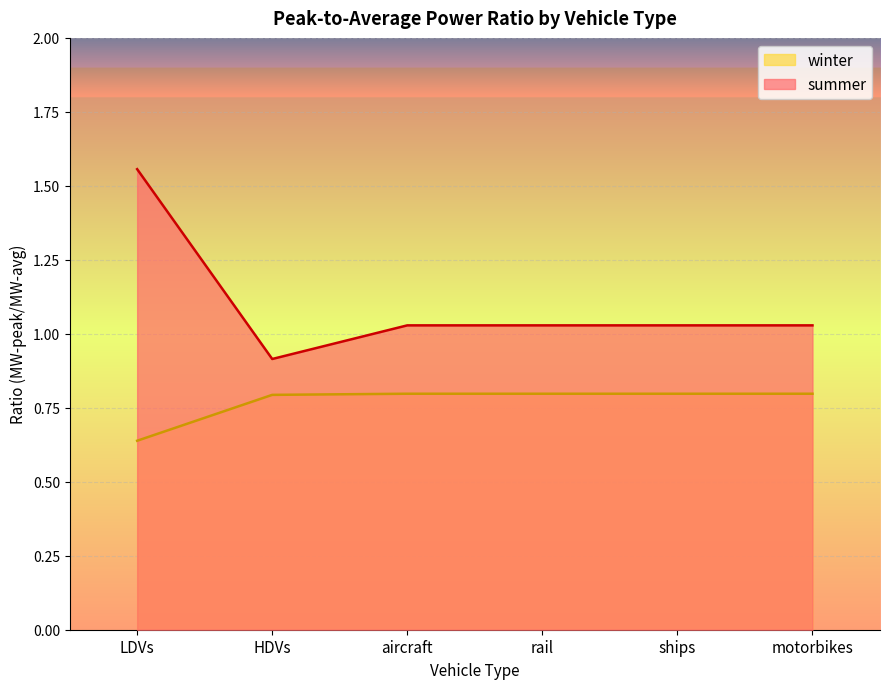

How many lines are shown in the chart?

2